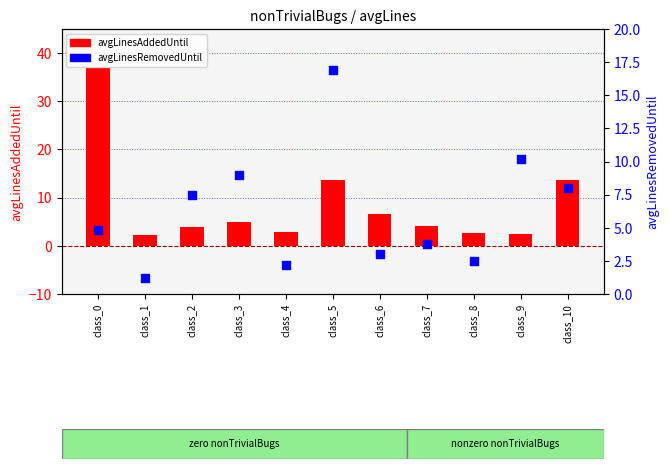

Which series has the largest total across all categories?

avgLinesAddedUntil